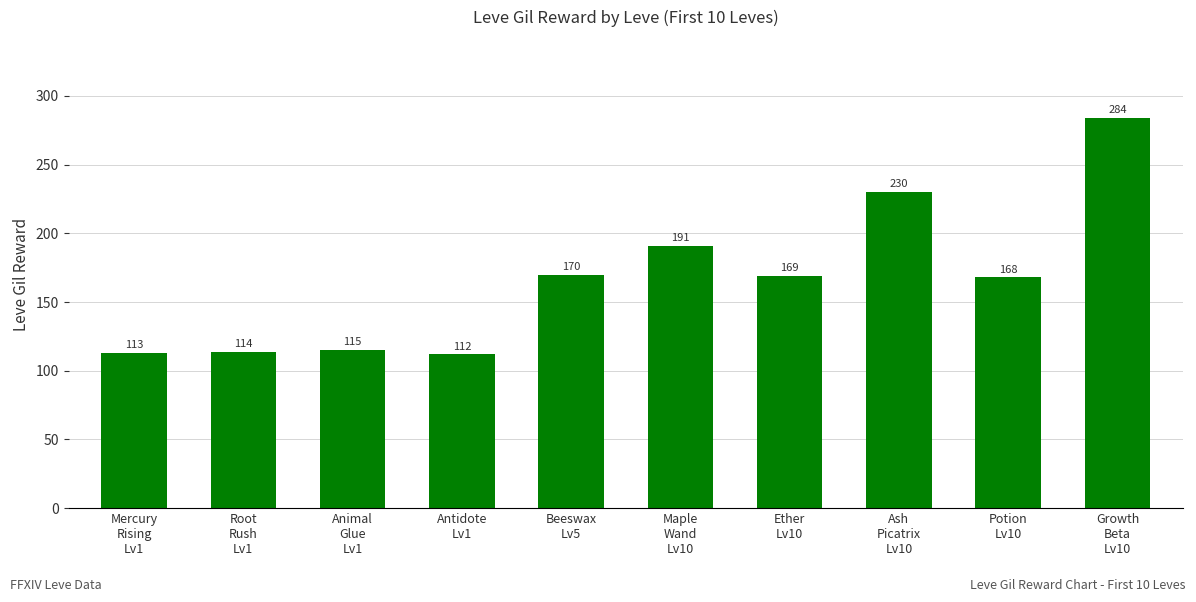

Where does the data first go above 169?

Beeswax
Lv5